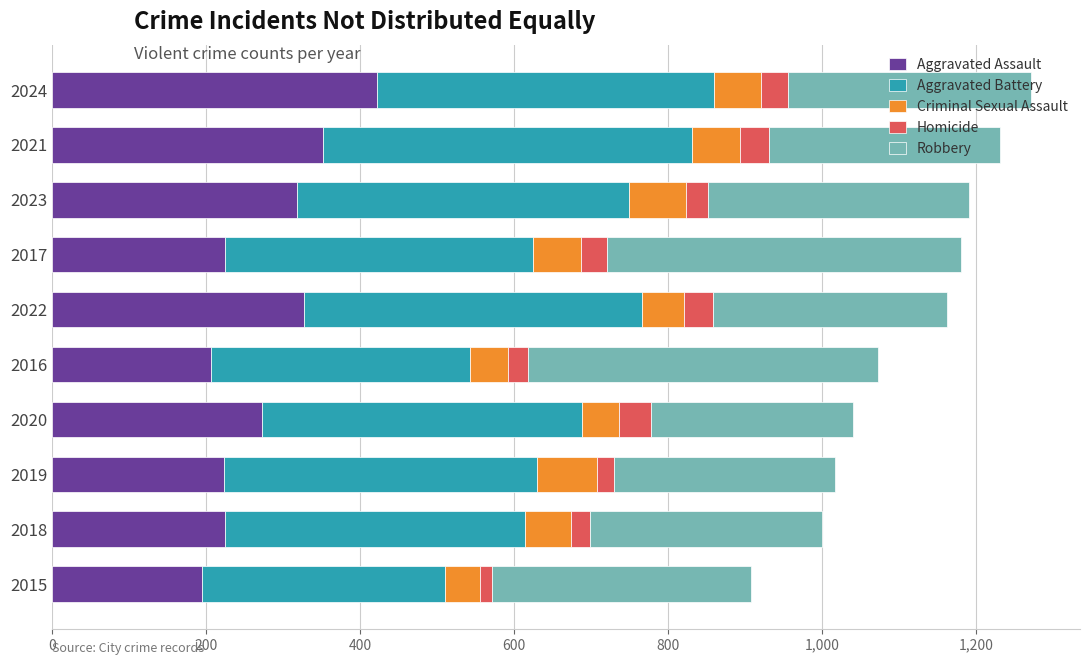

The Aggravated Assault series shows 312 at 2018. True or false?

False